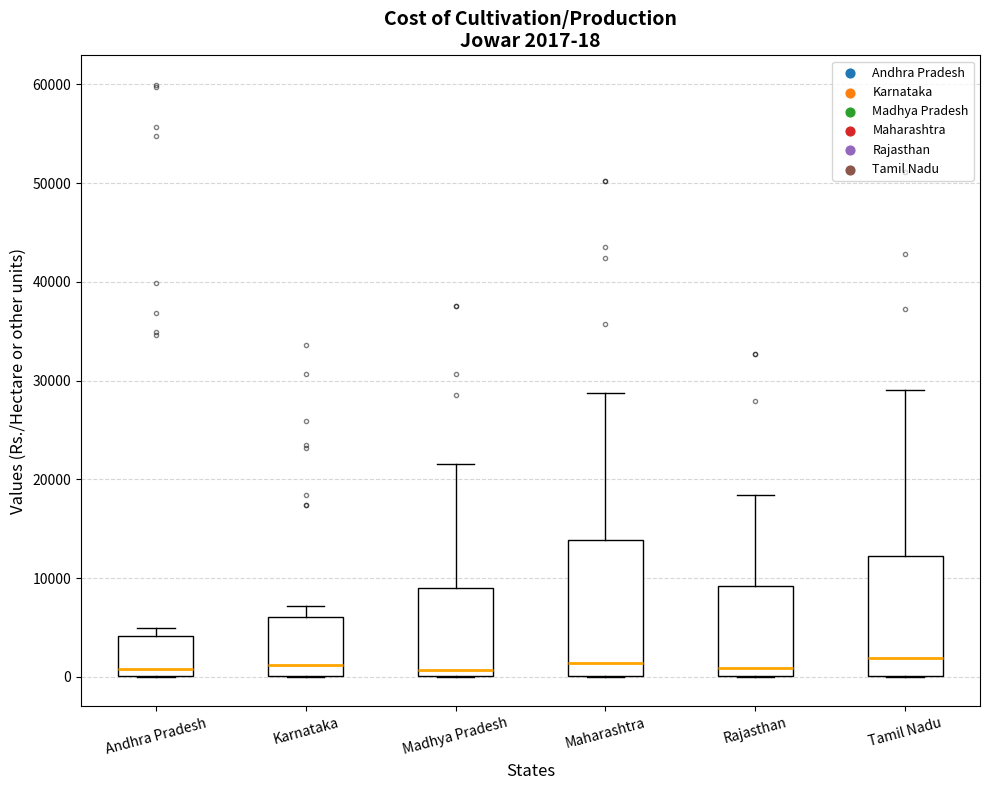

Which box is the tallest, from its lower edge to its upper edge?

Maharashtra